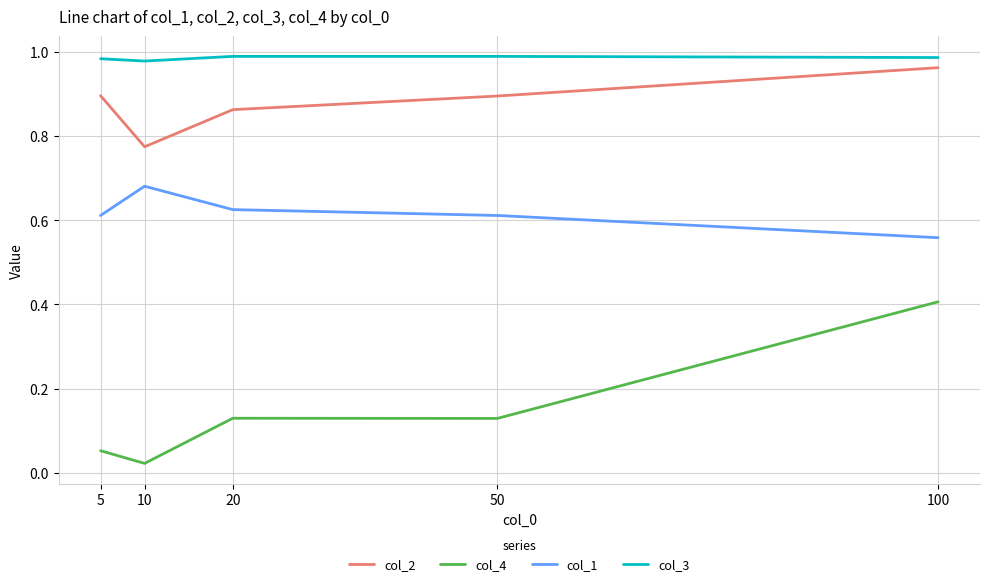

At which label does col_1 reach its minimum?

100